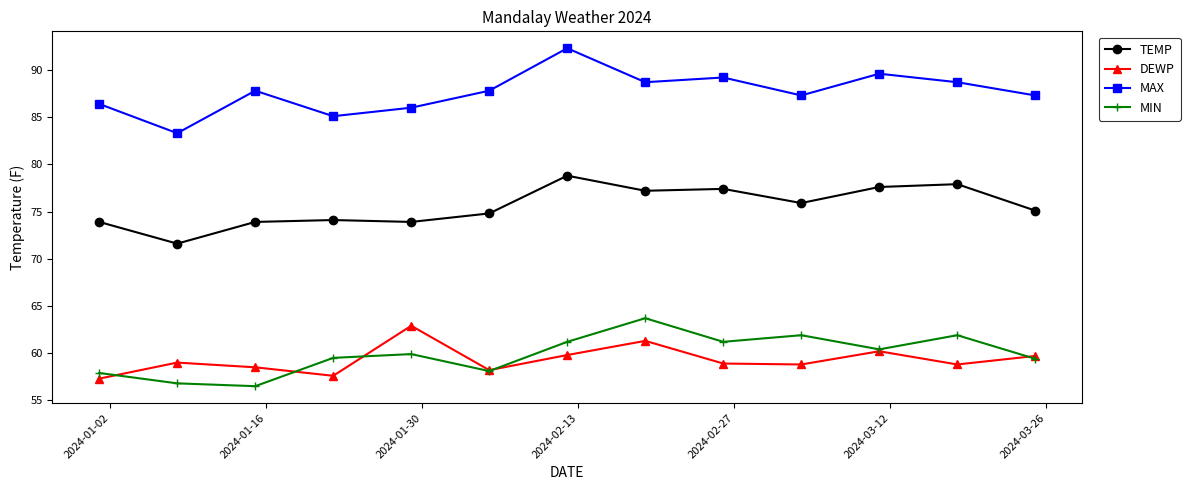

In DEWP, how many points are higher than both neighbors (excluding endpoints)?

4